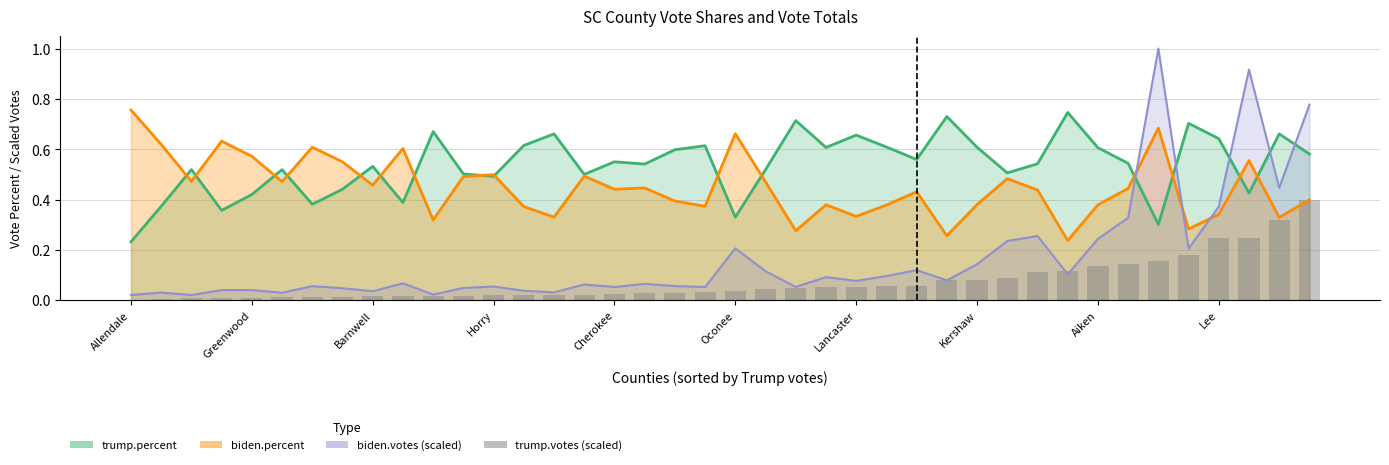

Are the bars horizontal?

No